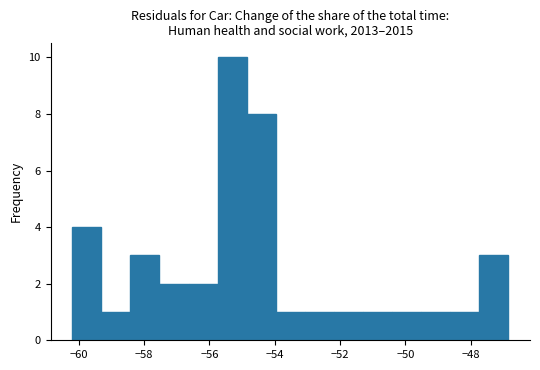

Reading left to right, transcribe this chart: for each bar, give the range it covers on the x-axis and its height. Neither the bar edges nor the heights are printed on the chart, so give them approximately, as read against the axes.

-60.2 to -59.4: 4
-59.4 to -58.4: 1
-58.4 to -57.6: 3
-57.6 to -56.6: 2
-56.6 to -55.8: 2
-55.8 to -54.8: 10
-54.8 to -54.0: 8
-54.0 to -53.0: 1
-53.0 to -52.2: 1
-52.2 to -51.2: 1
-51.2 to -50.4: 1
-50.4 to -49.6: 1
-49.6 to -48.6: 1
-48.6 to -47.8: 1
-47.8 to -46.8: 3